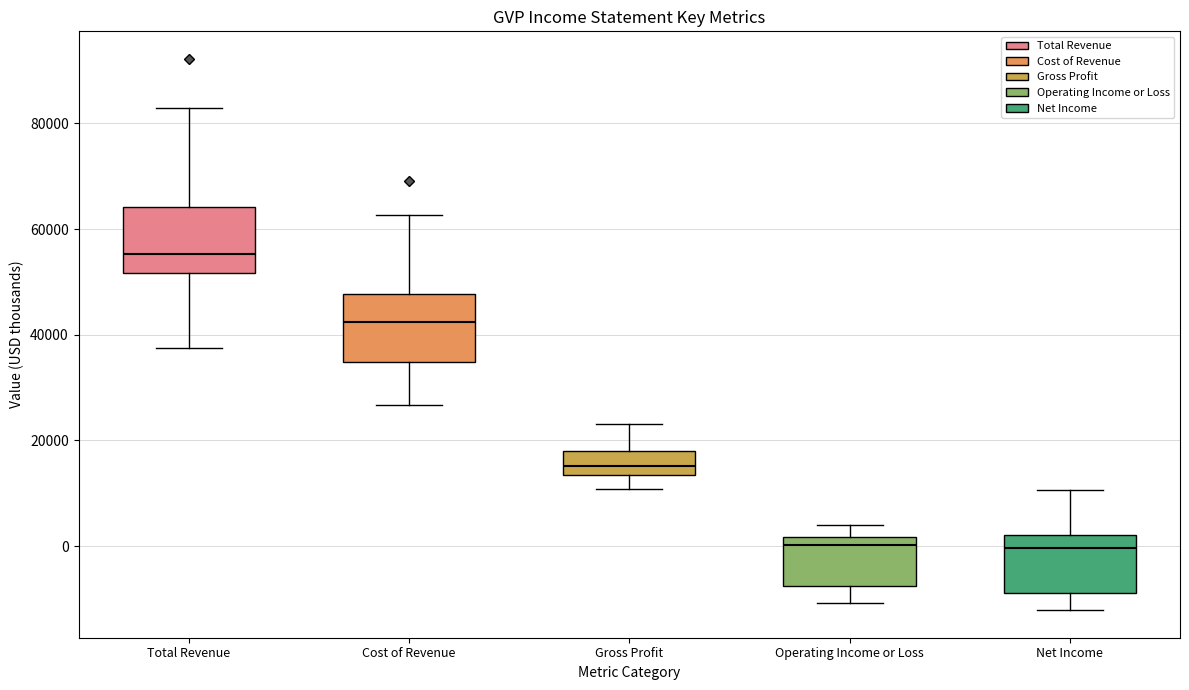

Reading left to right, read every box against the y-axis: the position of its median line, the range the box covers, and the ends of its whiskers. The values are not printed on the chart, so give them approximately, as read against the axis.

Total Revenue: median 56000, box 52000 to 64000, whiskers 38000 to 84000
Cost of Revenue: median 42000, box 34000 to 48000, whiskers 26000 to 62000
Gross Profit: median 16000, box 14000 to 18000, whiskers 10000 to 24000
Operating Income or Loss: median 0, box -8000 to 2000, whiskers -10000 to 4000
Net Income: median 0, box -8000 to 2000, whiskers -12000 to 10000